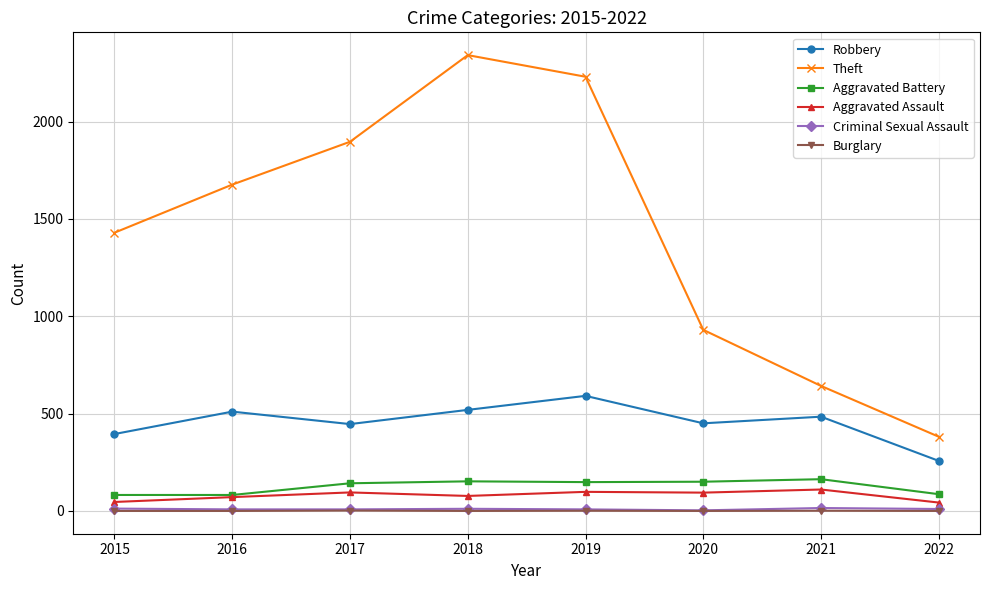

Which series has the widest spread of values?

Theft